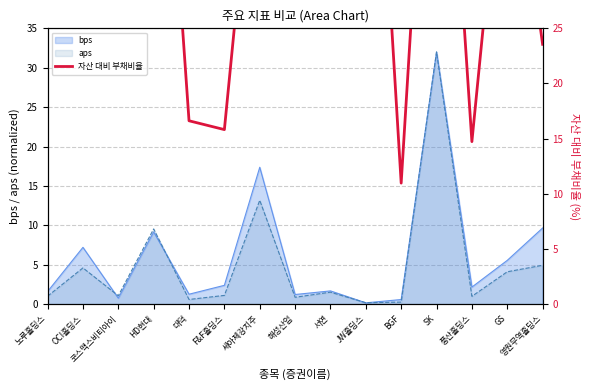

At which label does the data first exceed 45?

코스맥스비티아이